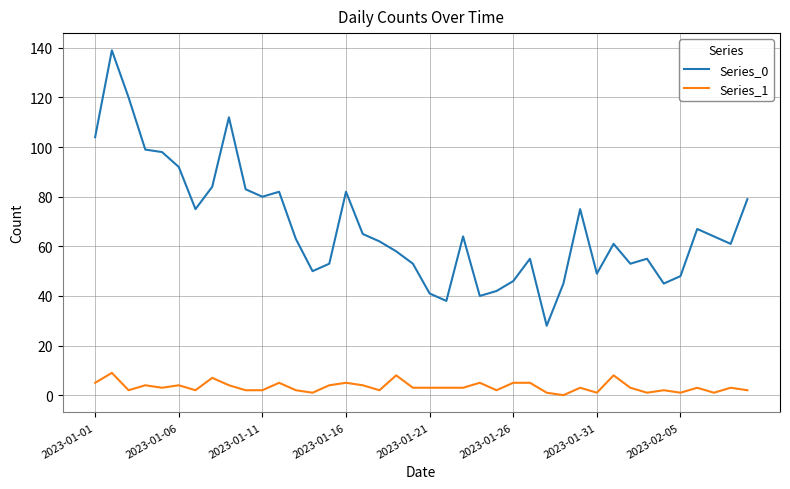

What is the average value of the Series_0 series?

68